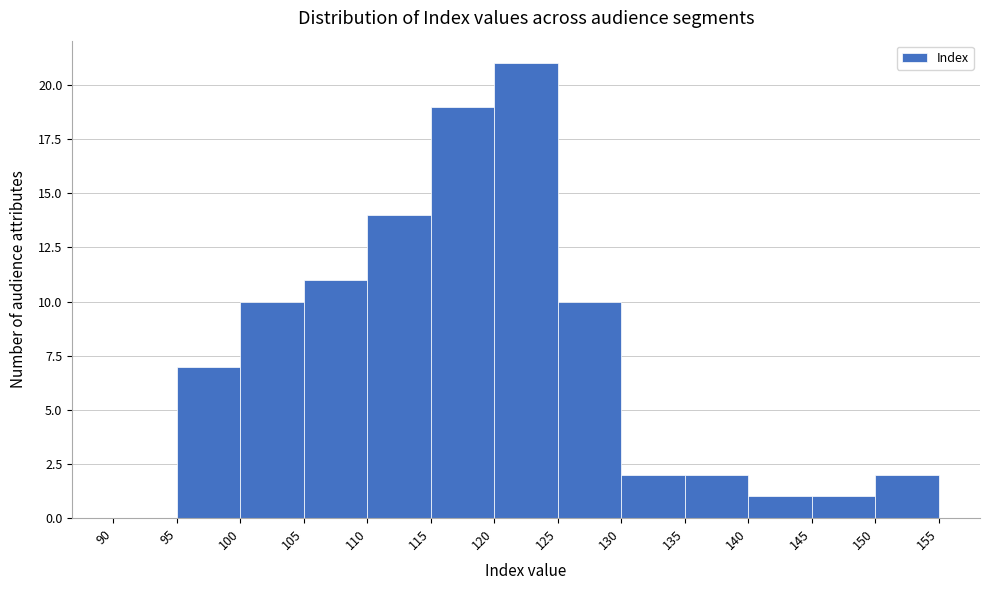

Reading left to right, transcribe this chart: for each bar, give the range it covers on the x-axis and its height. The values are not printed on the chart, so give them approximately, as read against the axis.

90 to 95: 0
95 to 100: 7
100 to 105: 10
105 to 110: 11
110 to 115: 14
115 to 120: 19
120 to 125: 21
125 to 130: 10
130 to 135: 2
135 to 140: 2
140 to 145: 1
145 to 150: 1
150 to 155: 2